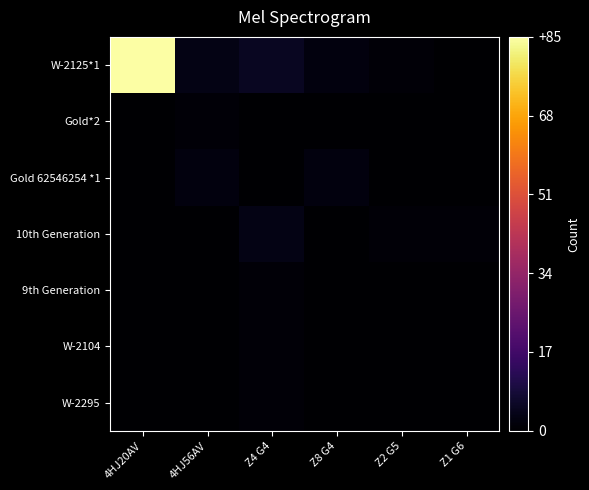

At how many categories does at least one series exceed 60?

1